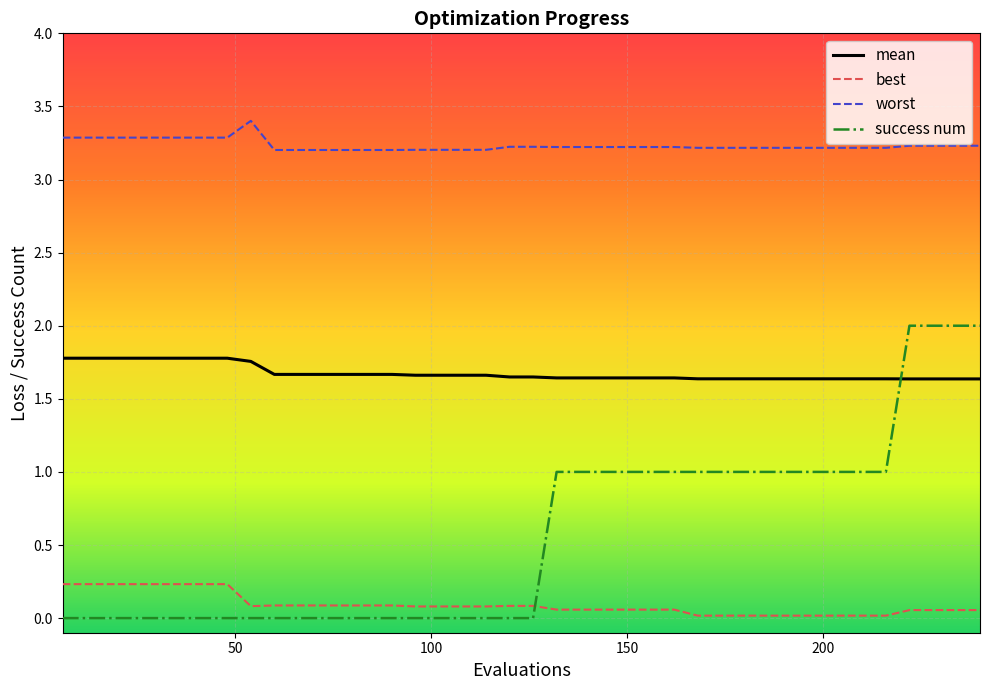

True or false: best and mean intersect in this chart.

False